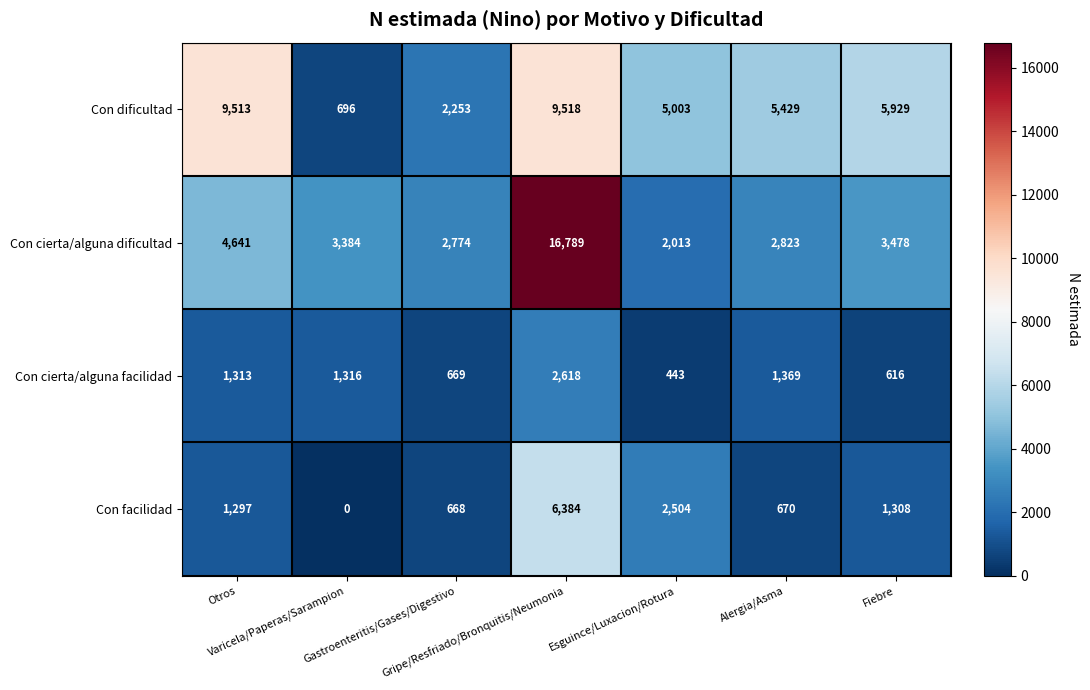

Which series has the widest spread of values?

Con cierta/alguna dificultad